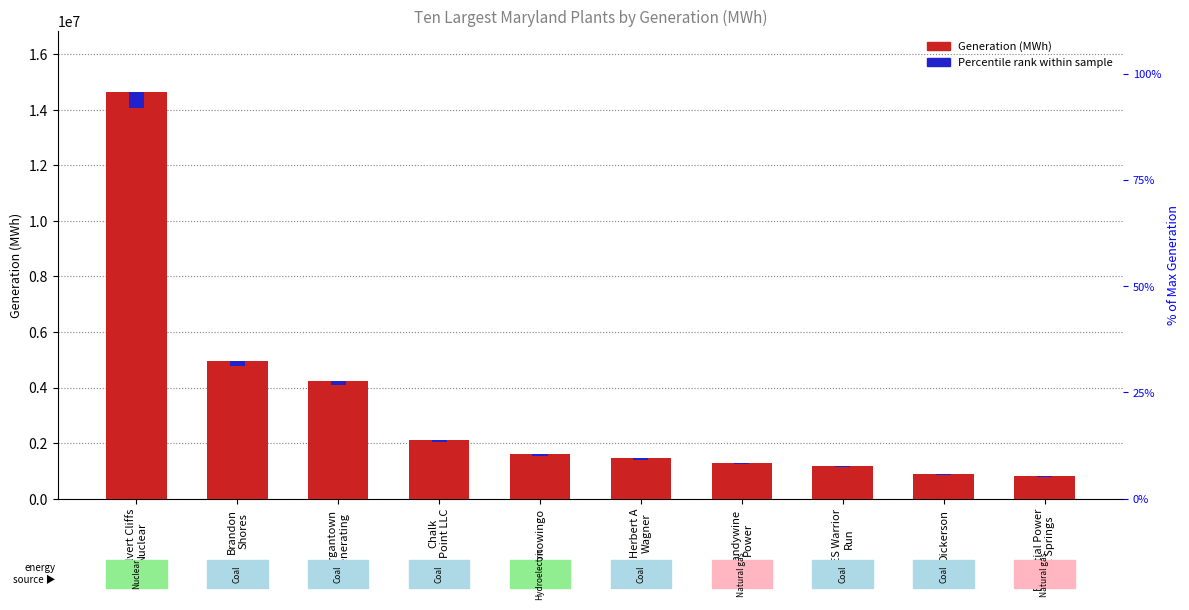

Read the Generation (MWh) value at Conowingo.

1597488.0